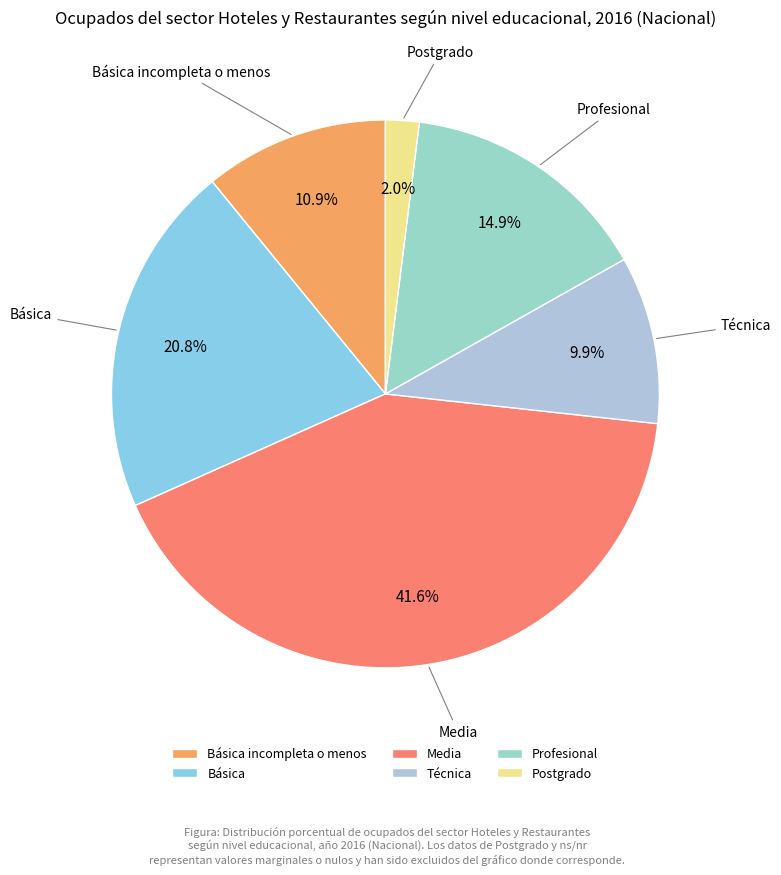

To the nearest percent, what is the combined percentage of Técnica and Postgrado?

12%